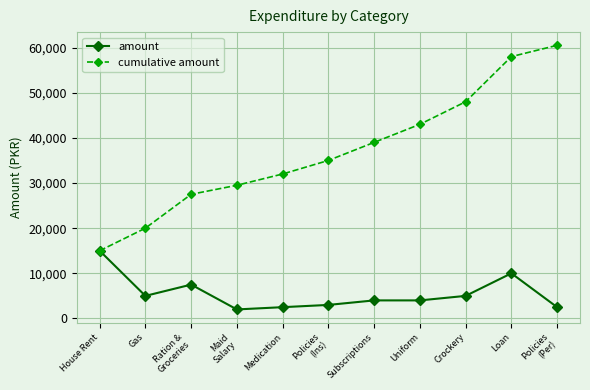

Which series has the largest total across all categories?

cumulative amount